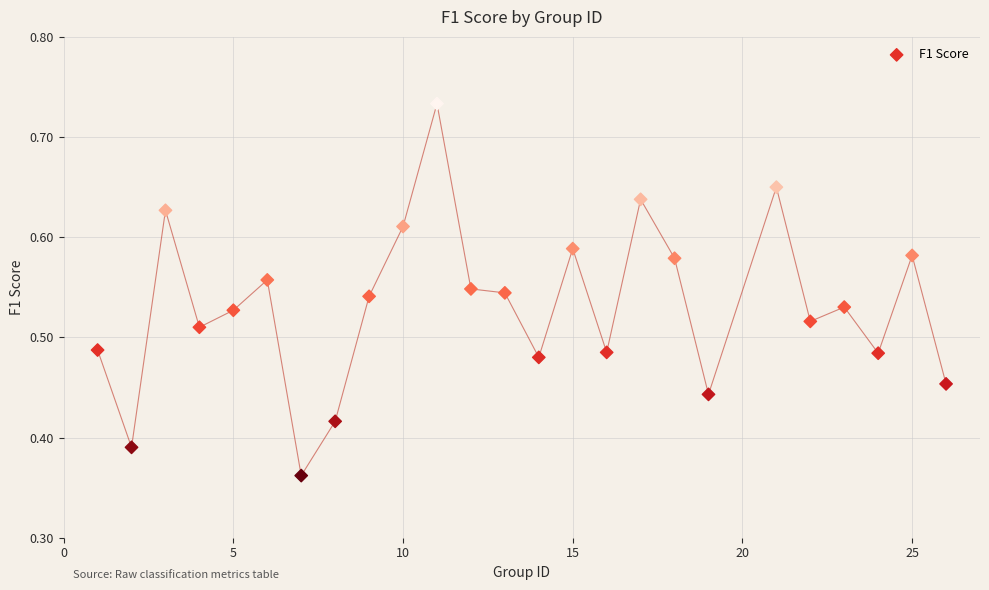

What is the range of X values (max minus min)?

25.0